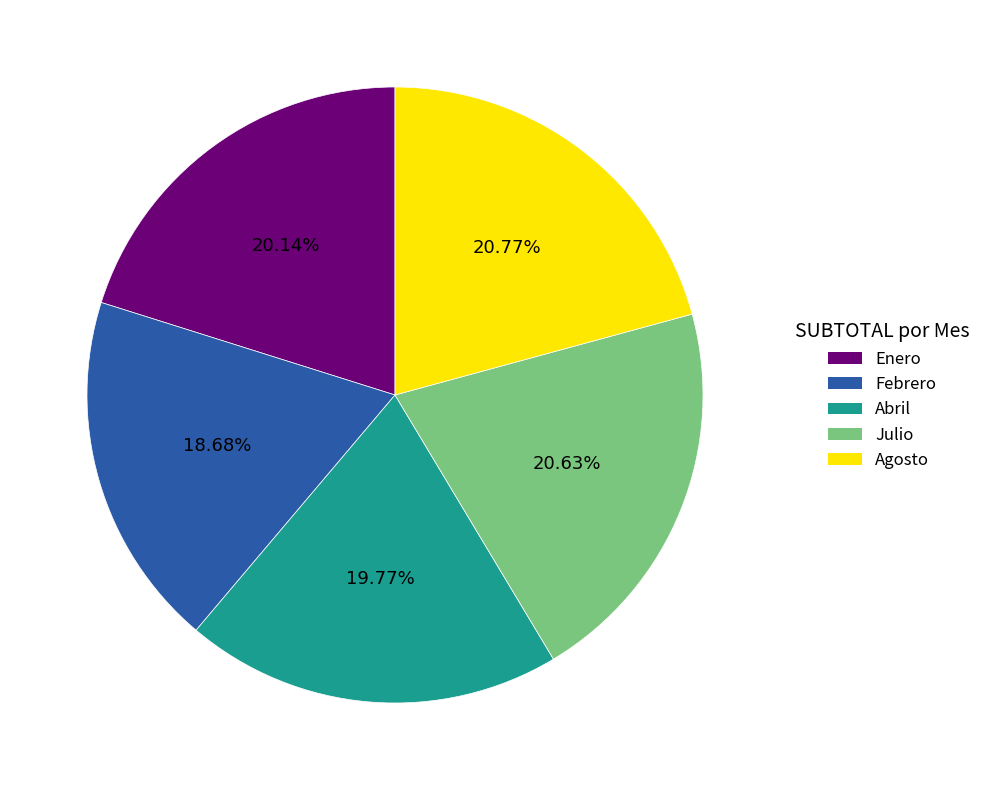

Which slice is the smallest?

Febrero